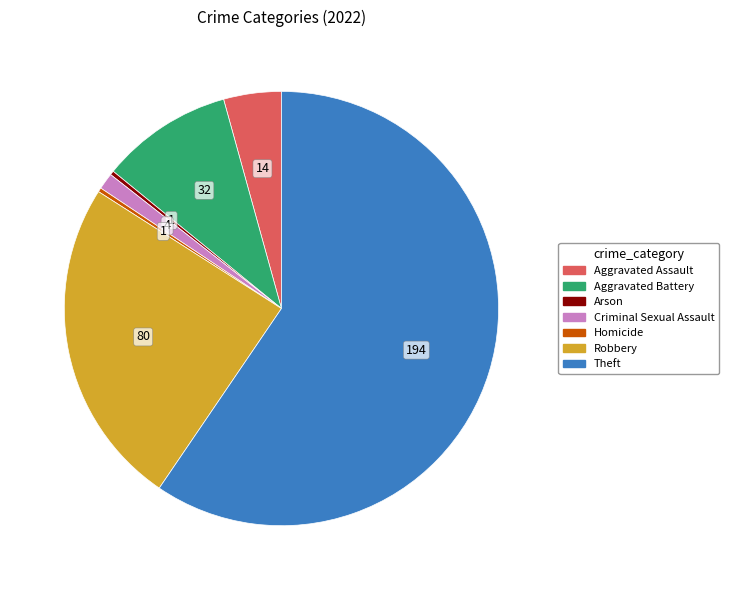

The Aggravated Battery slice represents 21% of the pie. True or false?

False